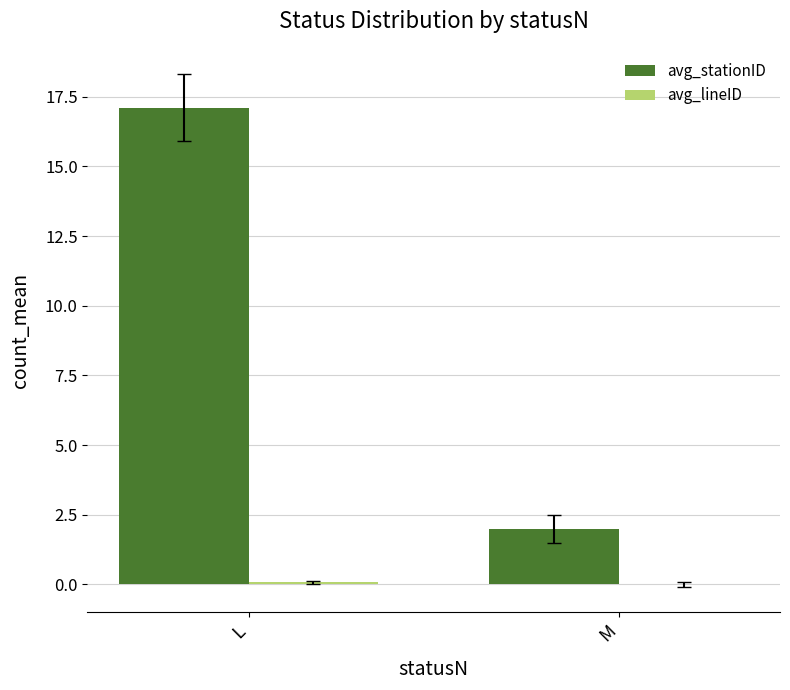

The avg_stationID series shows 0.5 at M. True or false?

False